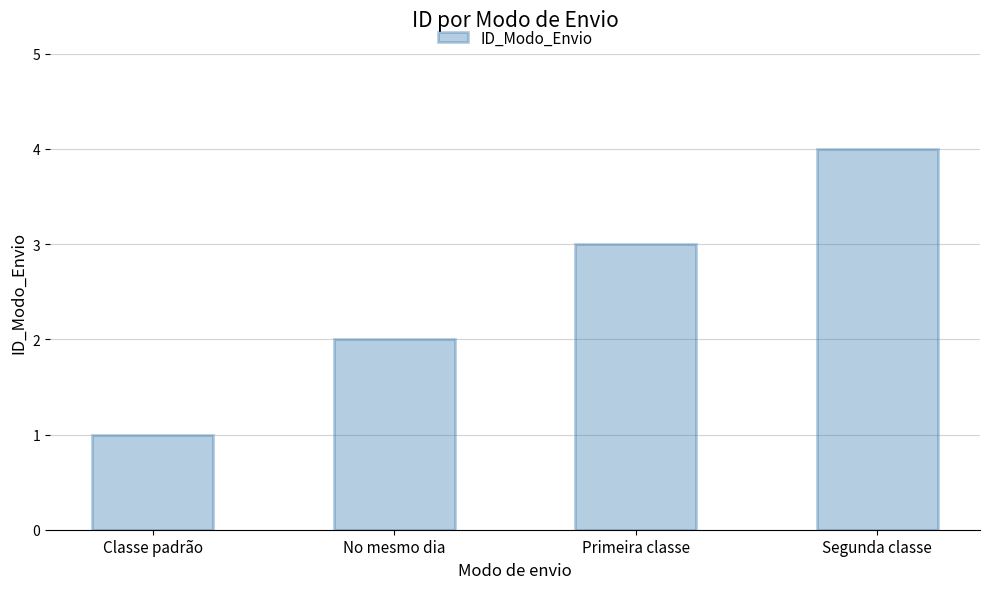

What is the smallest value displayed?

1